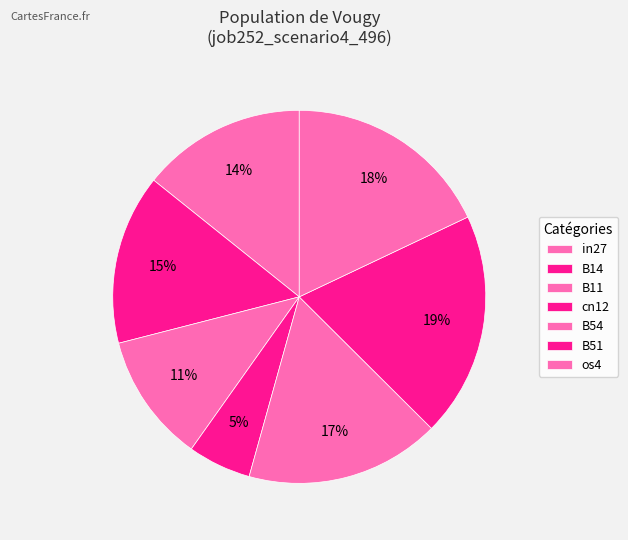

What is the largest slice in the pie chart?

B51